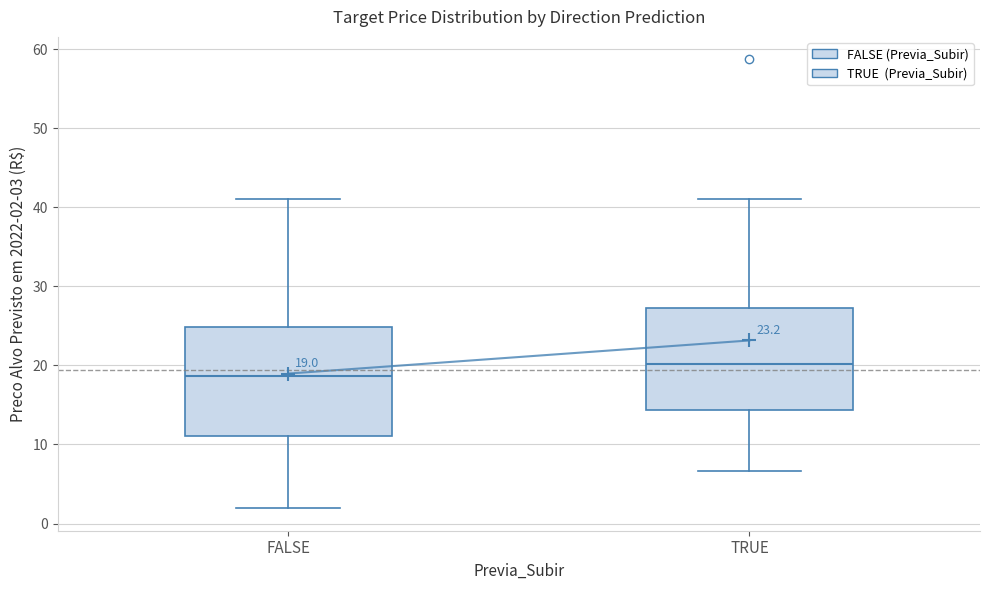

Which box has the highest median line?

TRUE